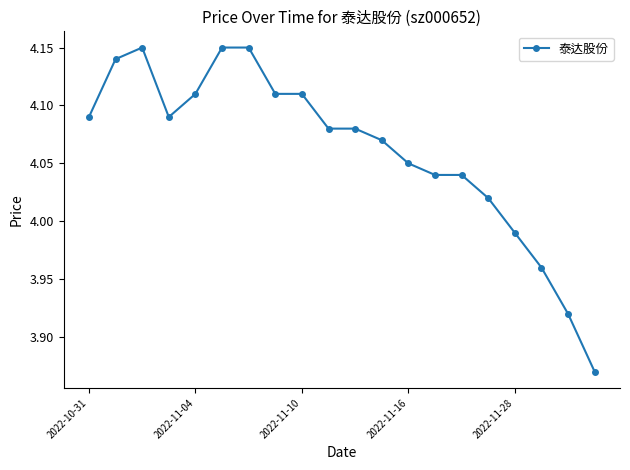

What is the sum of all values?

81.2